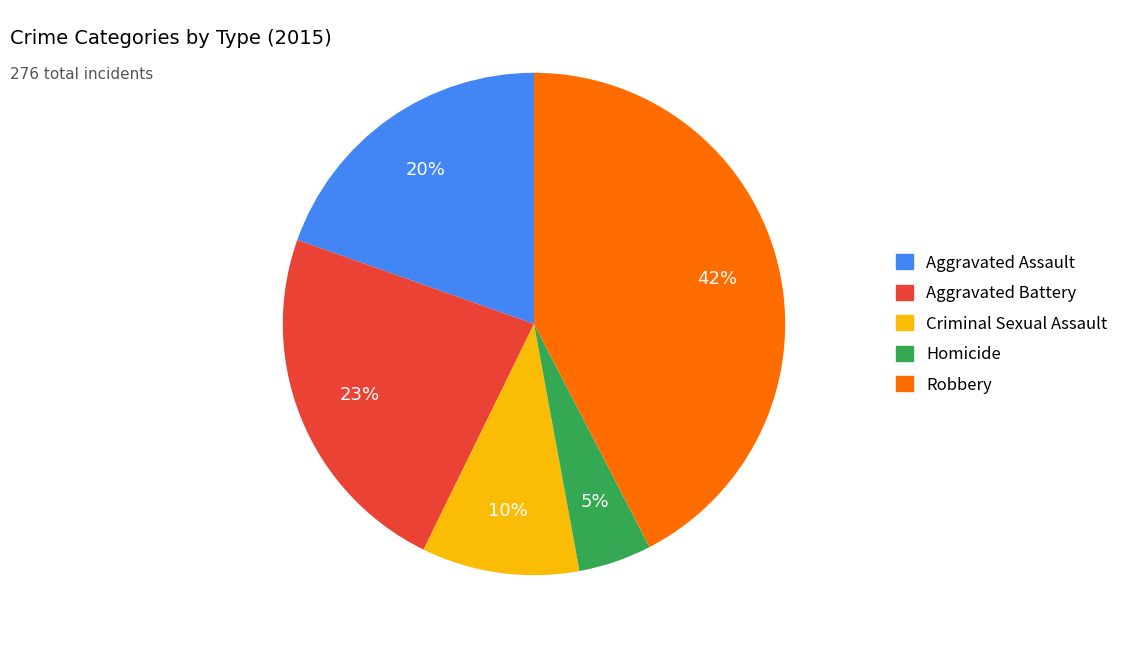

To the nearest percent, what portion does Homicide represent?

5%